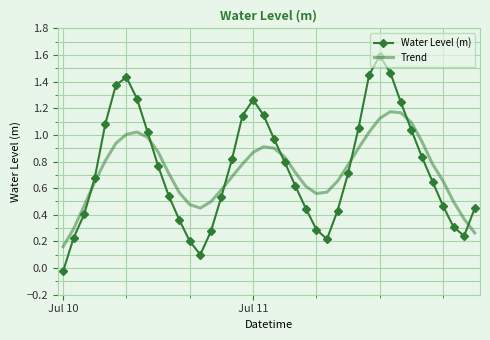

List the series in order of their peak value, lowest first.

Trend, Water Level (m)